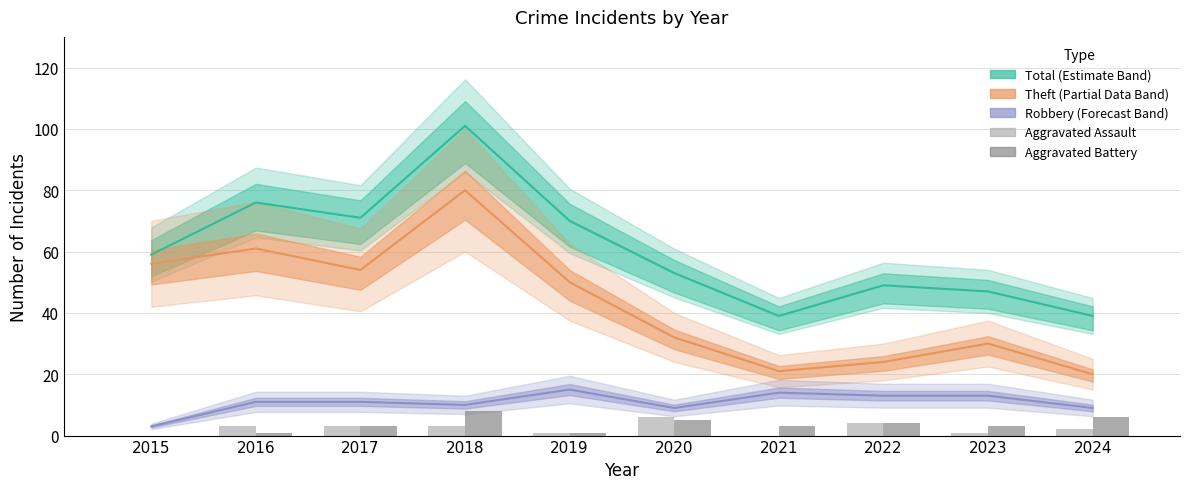

The Aggravated Assault series shows 4 at 2022. True or false?

True